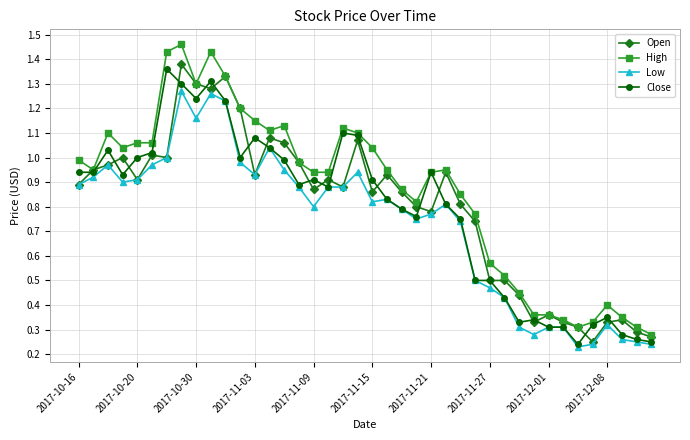

True or false: Low and High intersect in this chart.

False